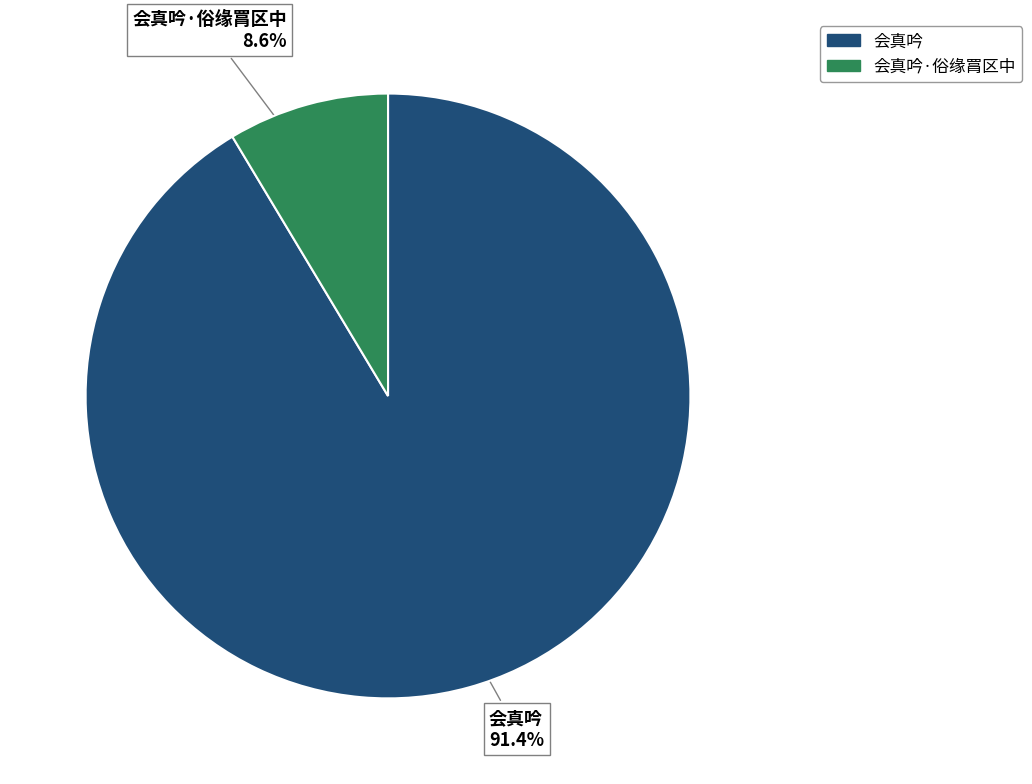

How much of the chart is everything except 会真吟·俗缘罥区中?

91.4%